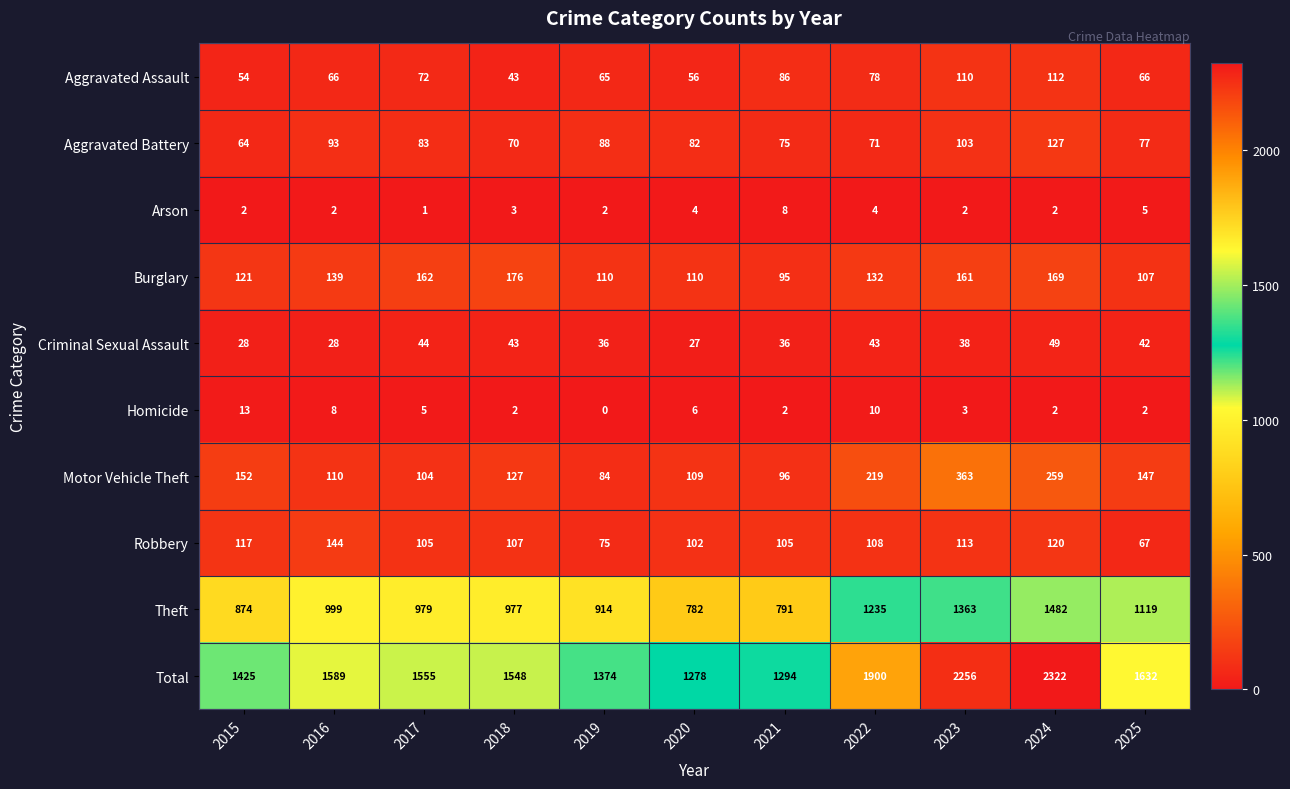

True or false: Arson has a value of 4 at 2022.

True